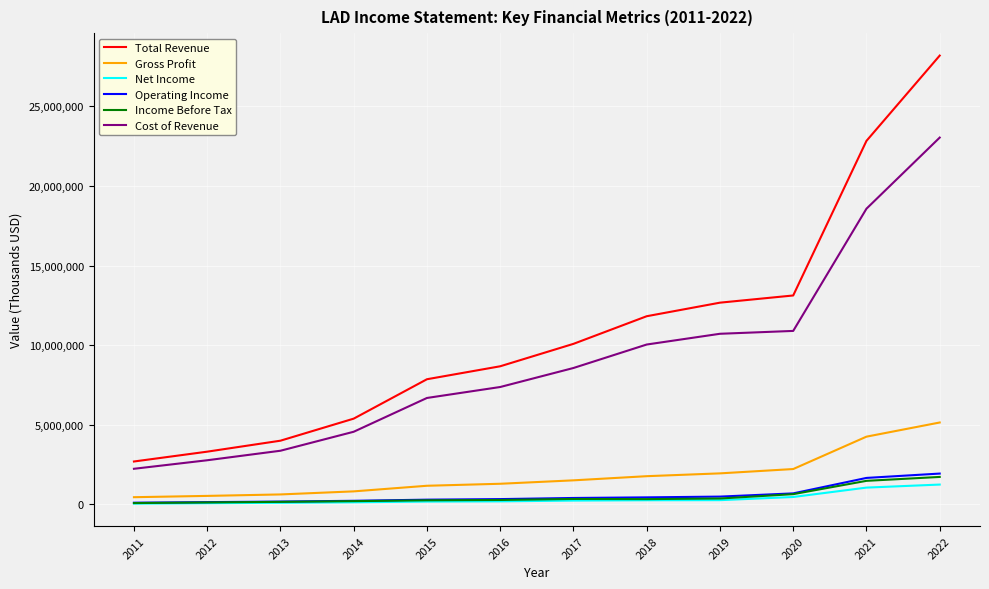

True or false: Gross Profit has a value of 1175600 at 2015.

True